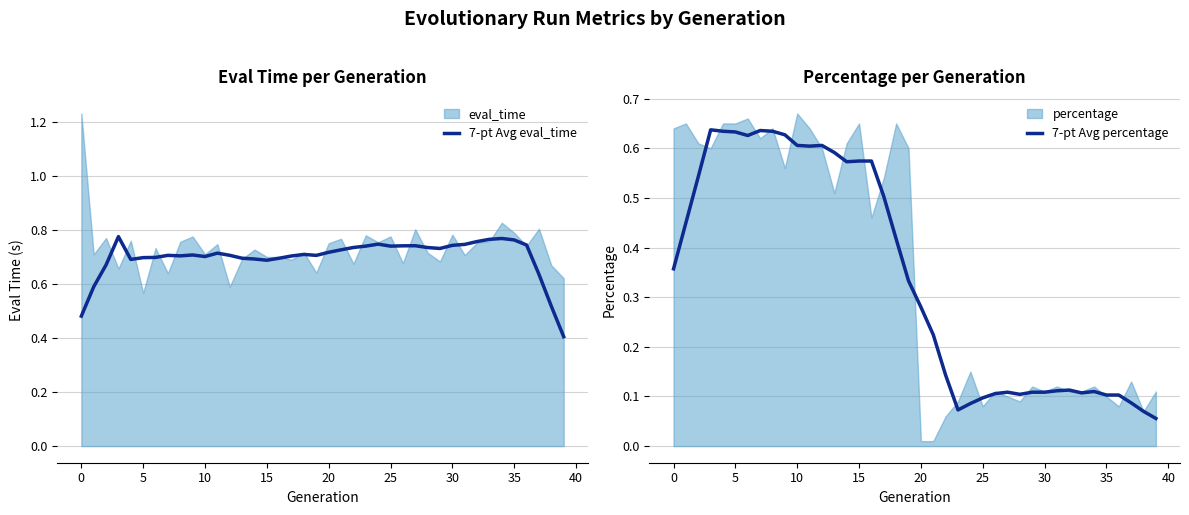

The 7-pt Avg eval_time series shows 0.7 at 5. True or false?

True